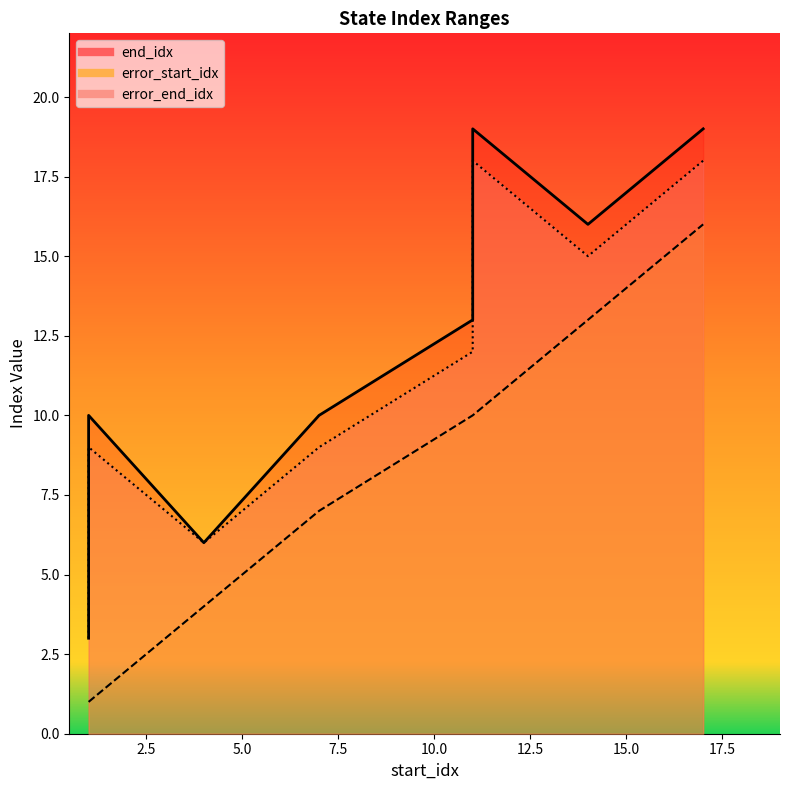

In error_start_idx, how many points are higher than both neighbors (excluding endpoints)?

1